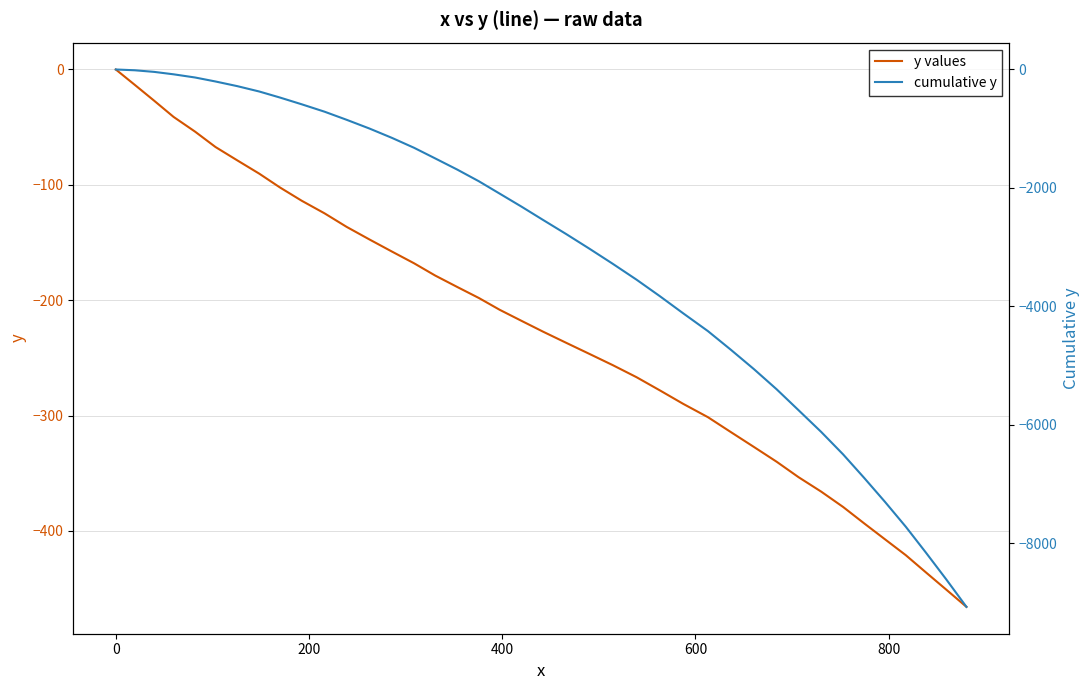

Does the chart display data point markers on the line(s)?

No